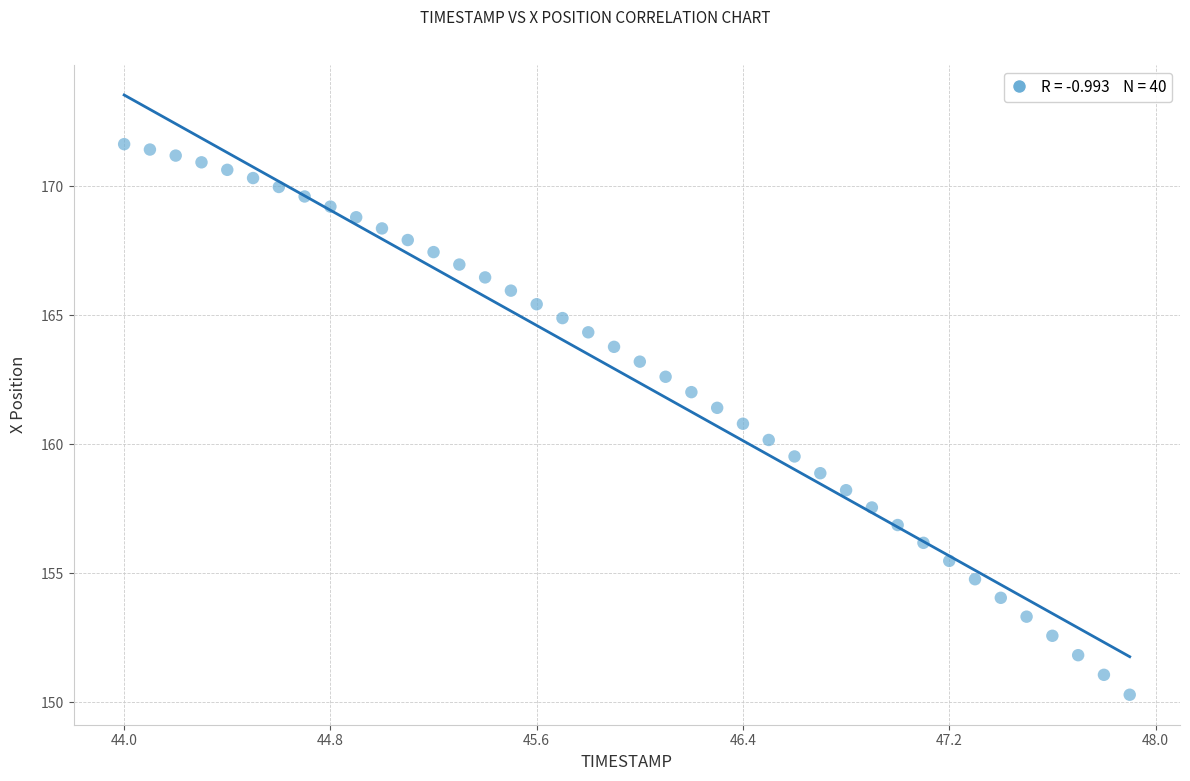

What is the range of X values (max minus min)?

3.9